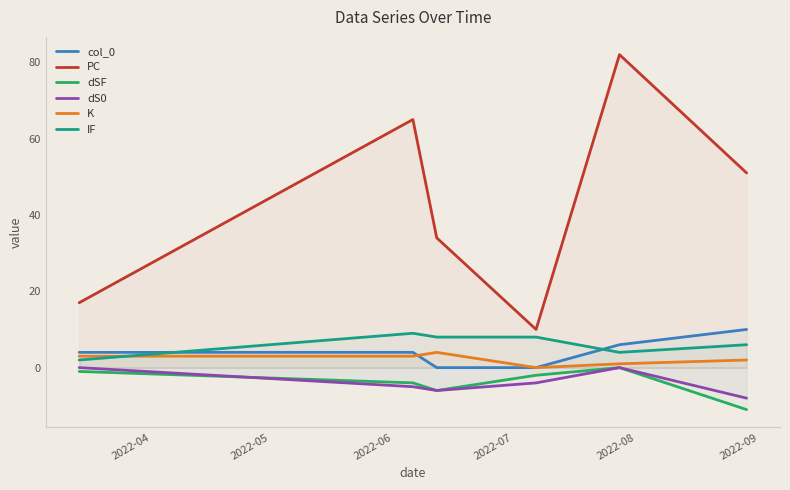

At 2022-05, list the series in order from largest to smallest.

PC, IF, col_0, K, dSF, dS0